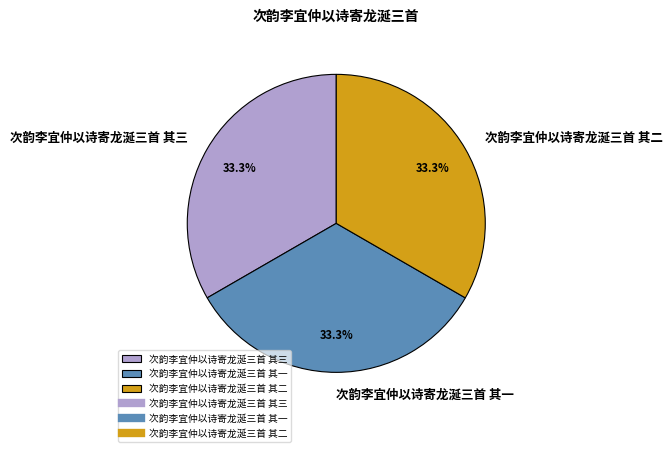

Is 次韵李宜仲以诗寄龙涎三首 其一 the majority of the pie?

No